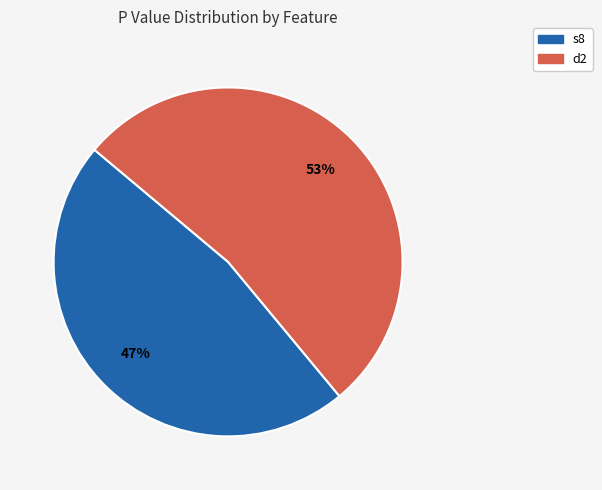

Is the sum of d2 and s8 greater than half?

Yes